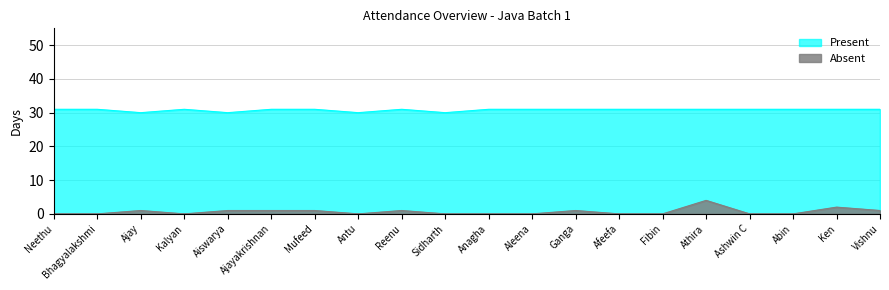

Reading right to left, extract all data points from this chart.

Present: Vishnu=31	Ken=31	Abin=31	Ashwin C=31	Athira=31	Fibin=31	Afeefa=31	Ganga=31	Aleena=31	Anagha=31	Sidharth=30	Reenu=31	Antu=30	Mufeed=31	Ajayakrishnan=31	Aiswarya=30	Kalyan=31	Ajay=30	Bhagyalakshmi=31	Neethu=31
Absent: Vishnu=1	Ken=2	Abin=0	Ashwin C=0	Athira=4	Fibin=0	Afeefa=0	Ganga=1	Aleena=0	Anagha=0	Sidharth=0	Reenu=1	Antu=0	Mufeed=1	Ajayakrishnan=1	Aiswarya=1	Kalyan=0	Ajay=1	Bhagyalakshmi=0	Neethu=0